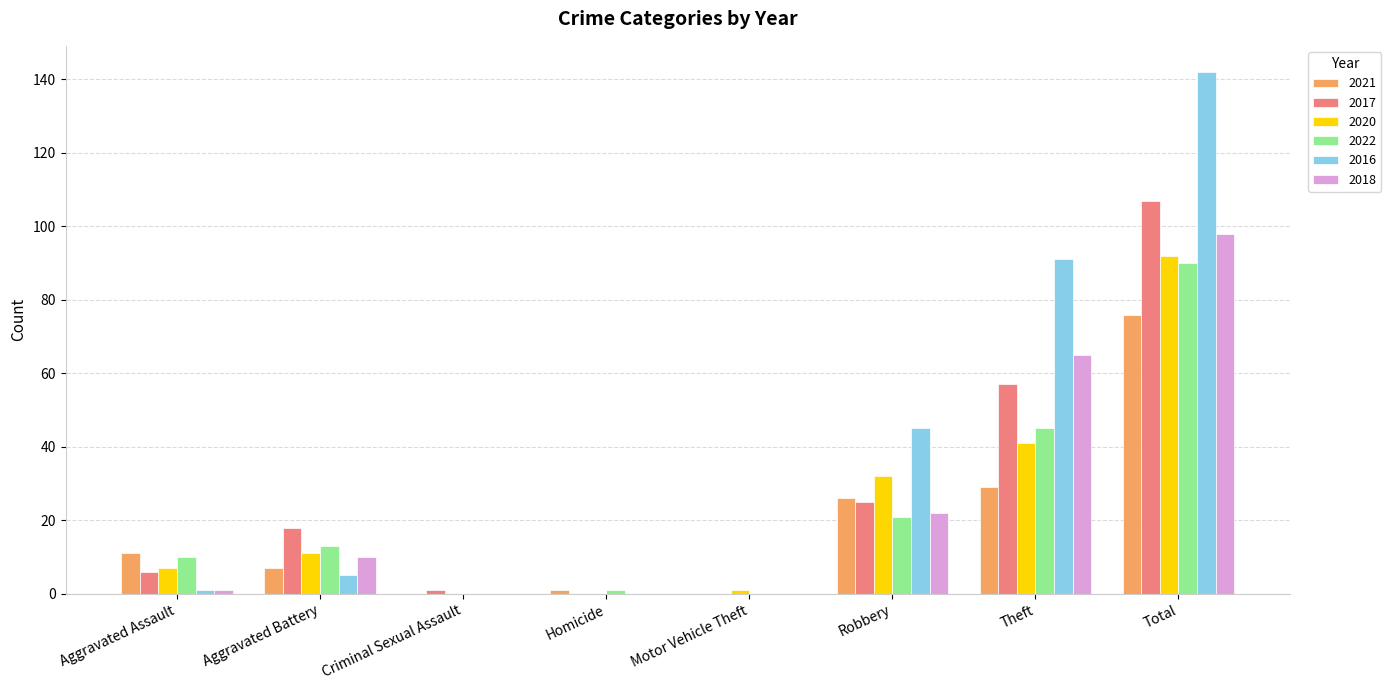

Count the number of categories in the chart.

8